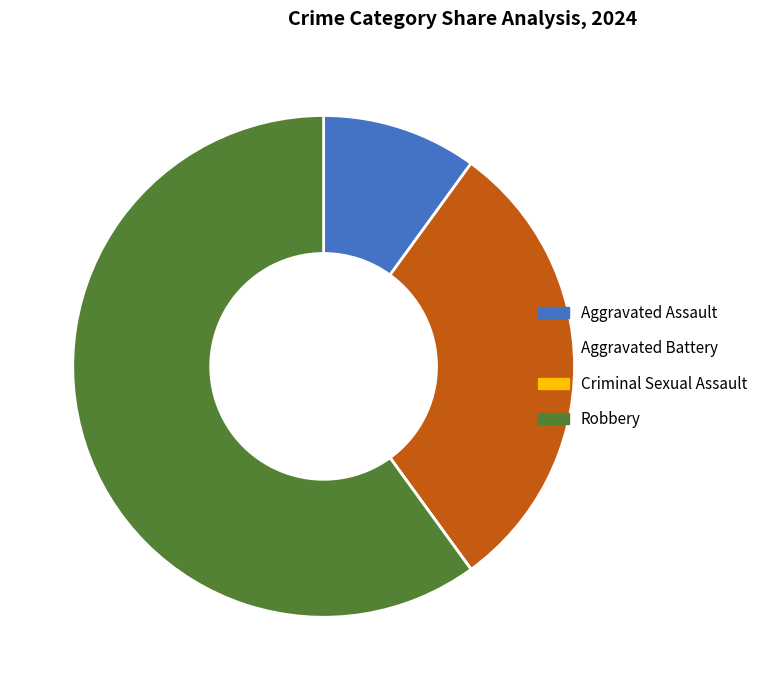

Which category has the biggest portion of the pie?

Robbery